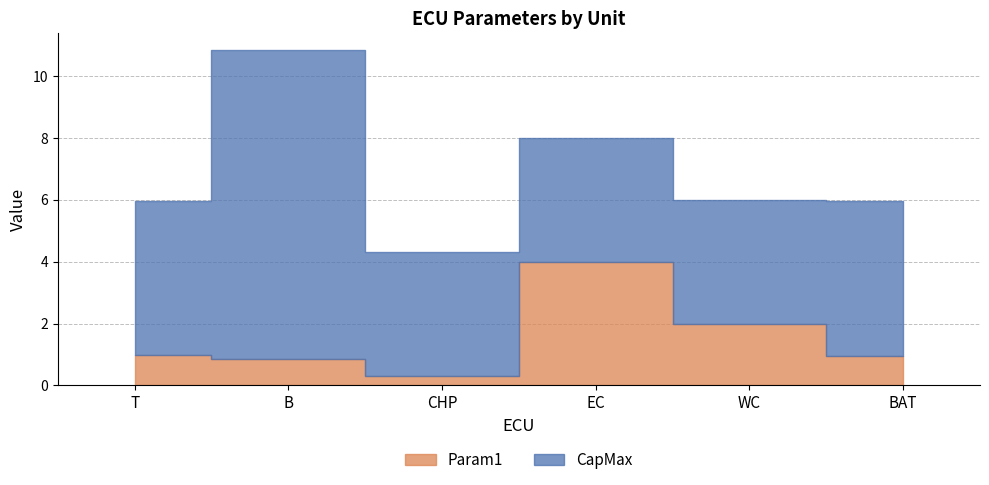

What is the difference between the second highest and second lowest values in the Param1 series?

1.1